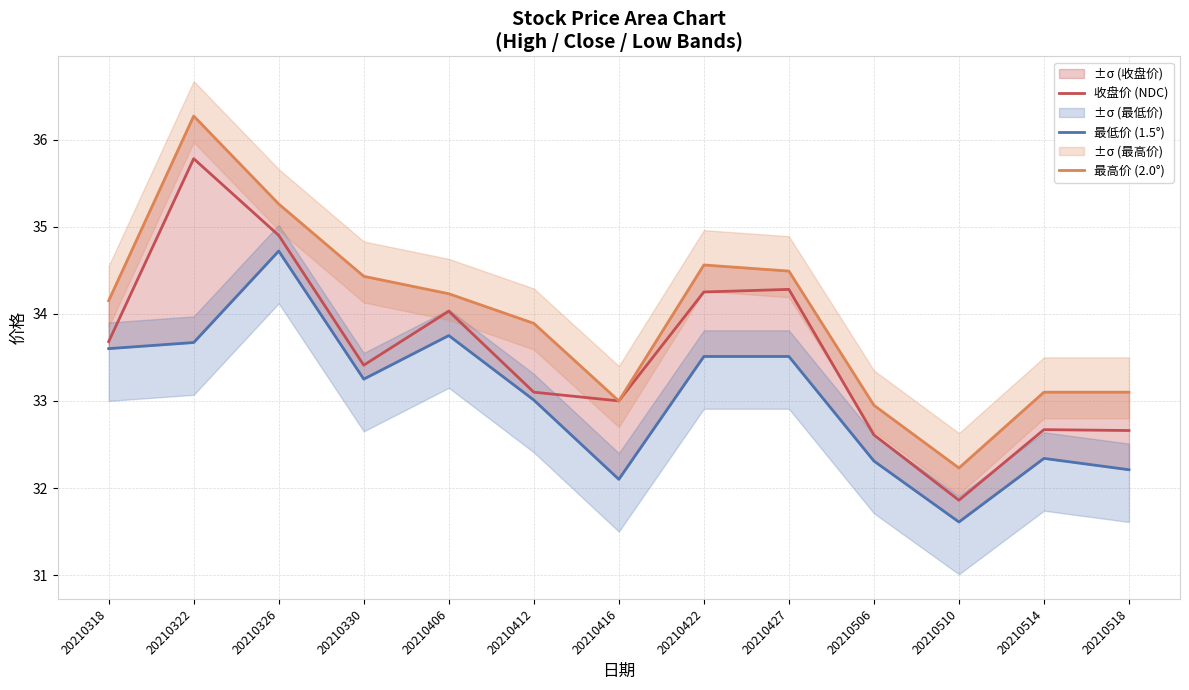

True or false: 最低价 (1.5°) and 收盘价 (NDC) cross at least once.

False